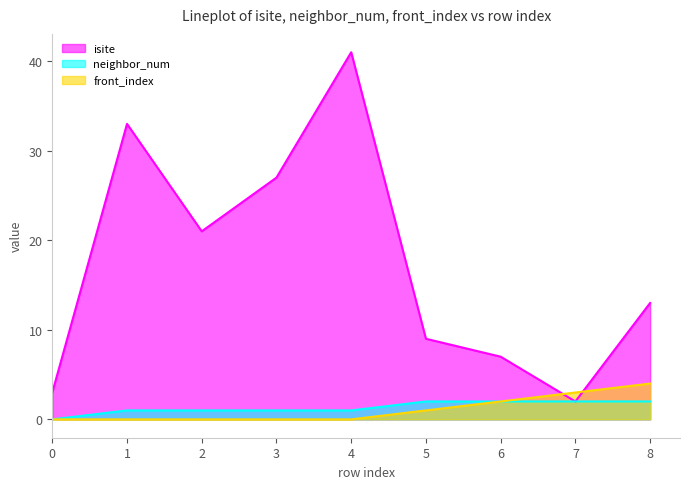

What are all the series names shown in the legend?

isite, neighbor_num, front_index